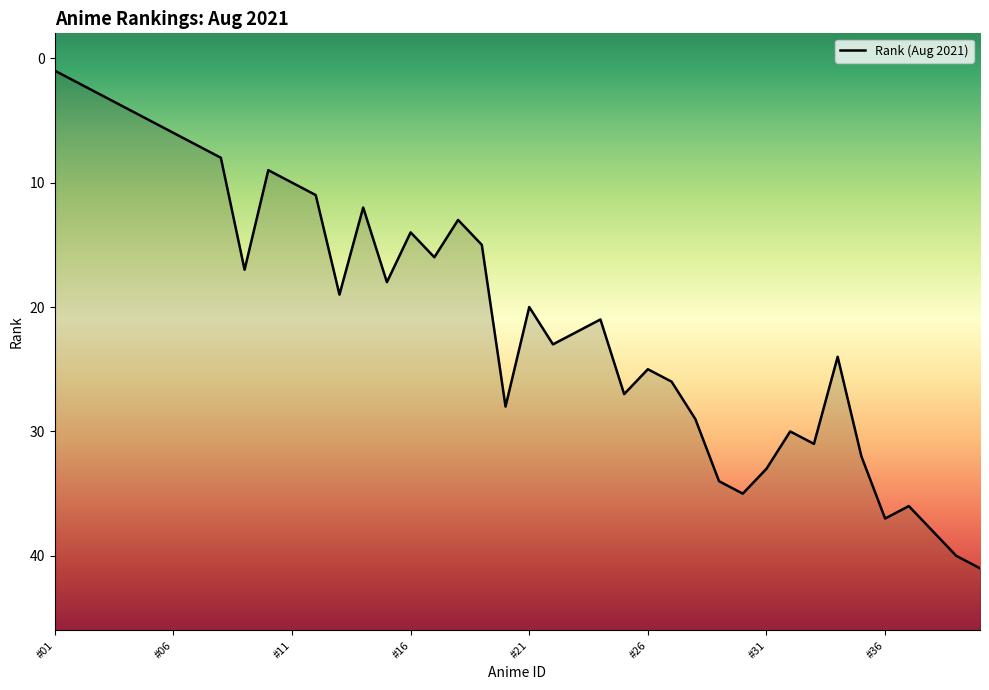

True or false: the data shows 12 at #14.

True